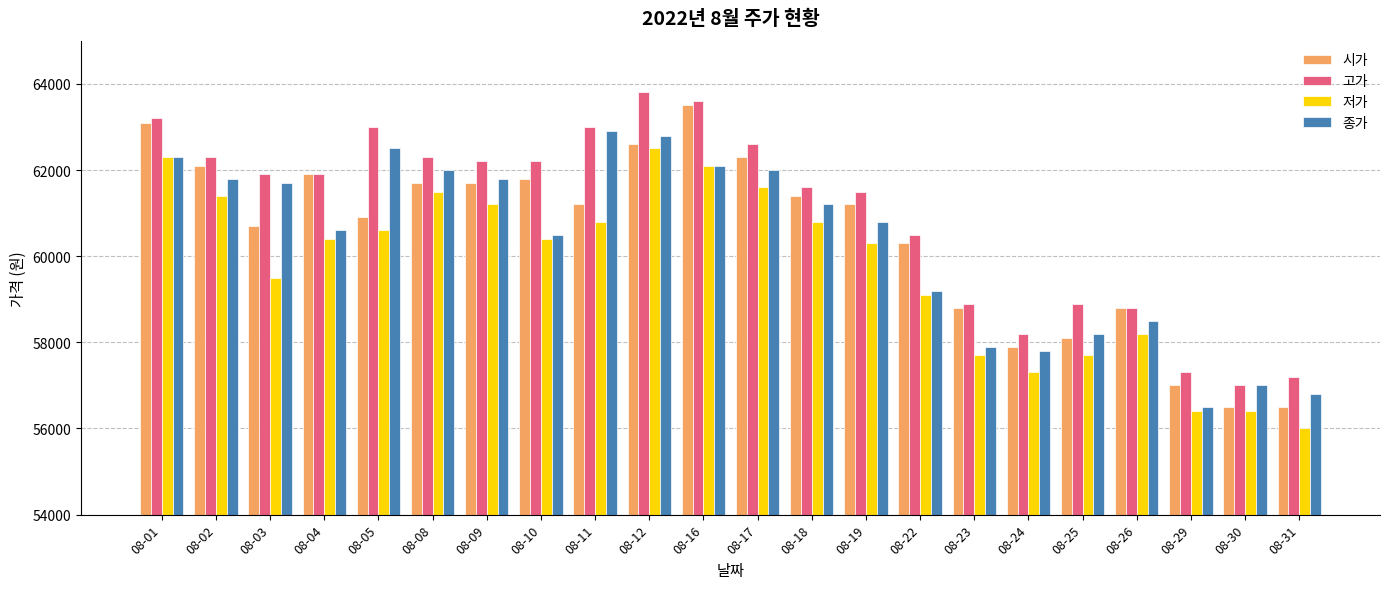

How many groups of bars are there?

22